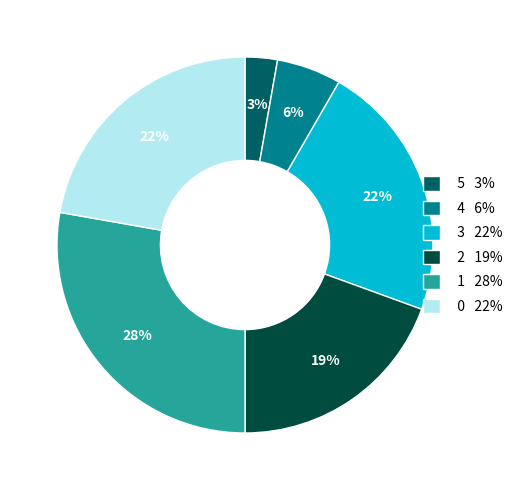

Which category has the smallest portion of the pie?

5 3%